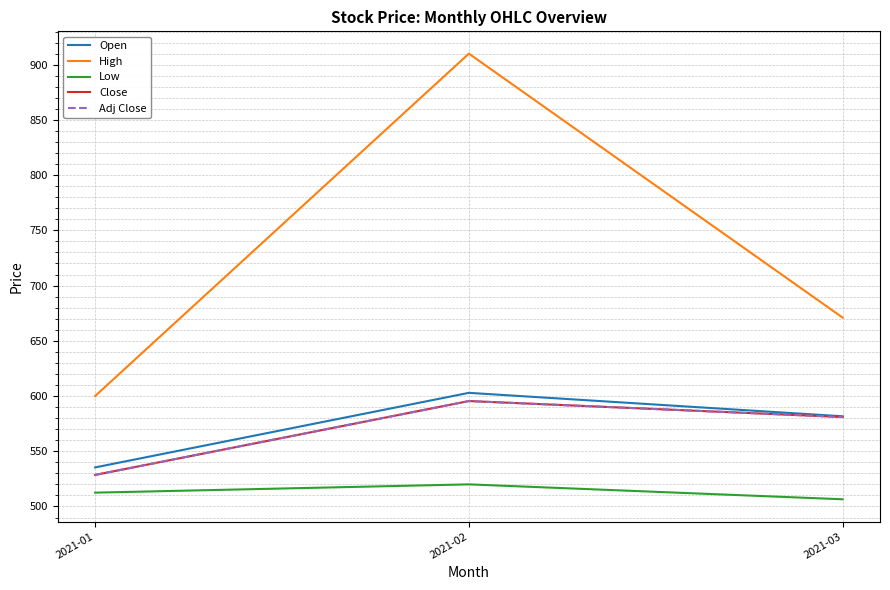

Is this an area chart (filled region under the line)?

No